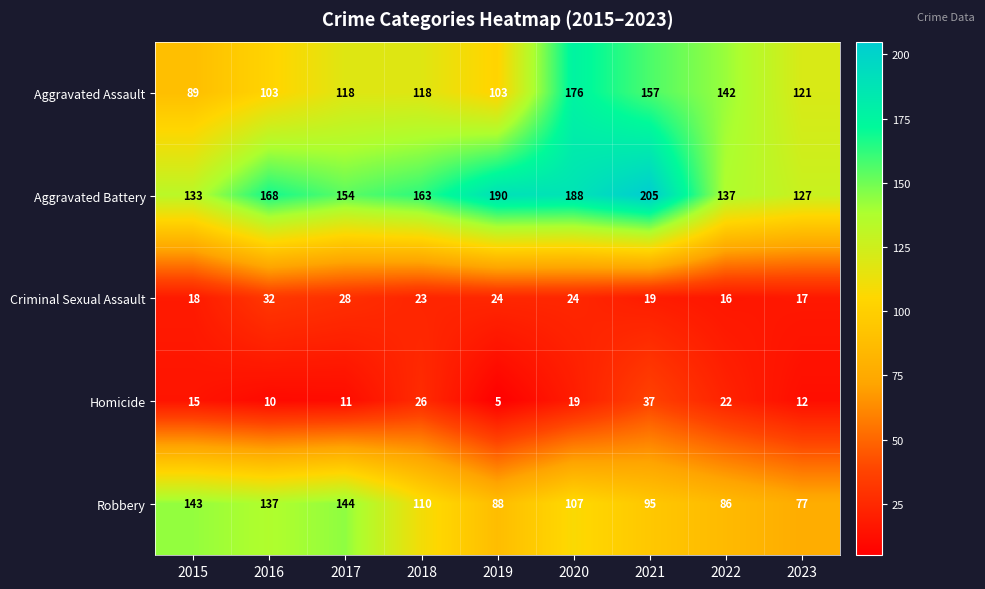

Which series has the widest spread of values?

Aggravated Assault